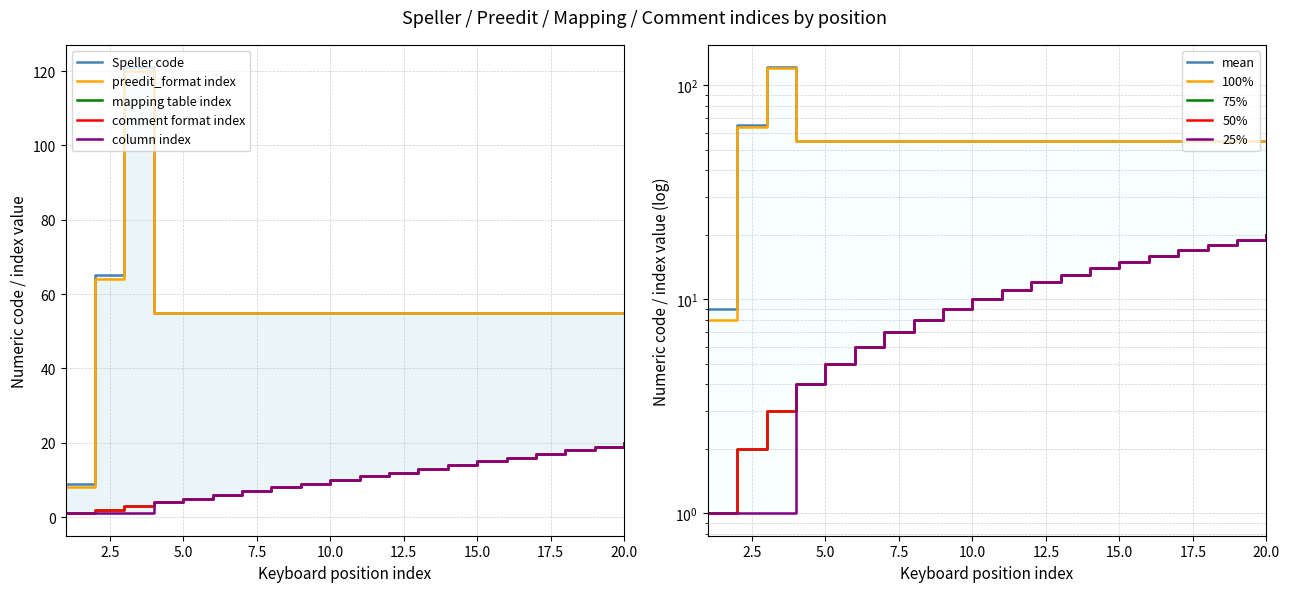

What is the difference between the second highest and minimum values in the preedit_format index series?

56